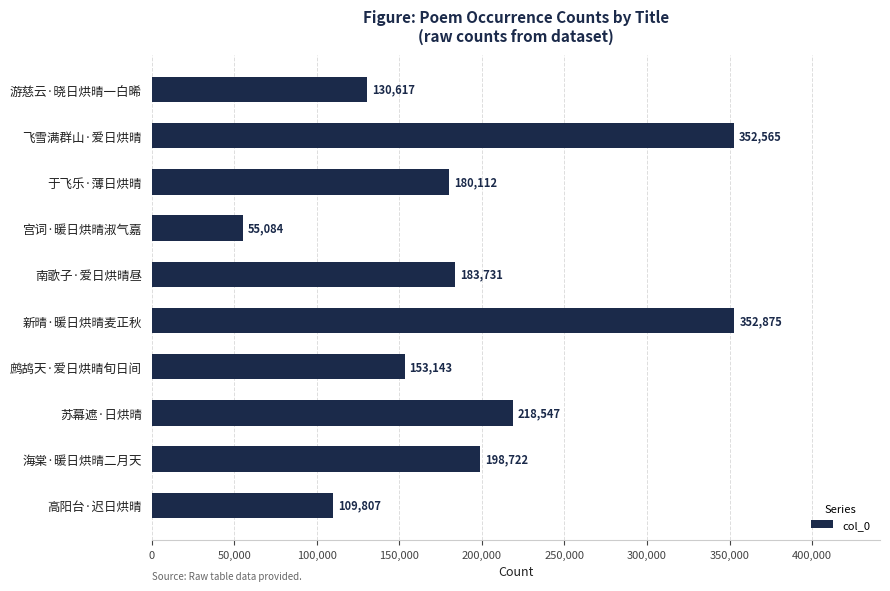

List the labels in order of value, smallest first.

宫词·暖日烘晴淑气嘉, 高阳台·迟日烘晴, 游慈云·晓日烘晴一白晞, 鹧鸪天·爱日烘晴旬日间, 于飞乐·薄日烘晴, 南歌子·爱日烘晴昼, 海棠·暖日烘晴二月天, 苏幕遮·日烘晴, 飞雪满群山·爱日烘晴, 新晴·暖日烘晴麦正秋